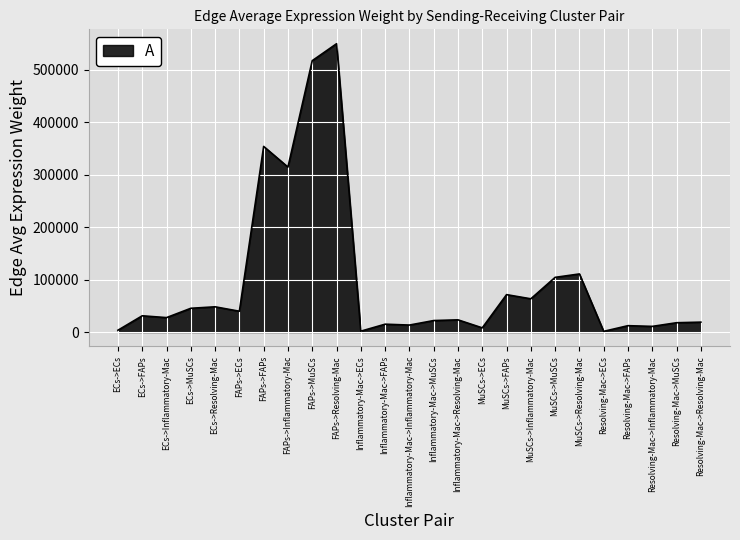

The chart shows a value of 15012.8 at Inflammatory-Mac->FAPs. True or false?

True